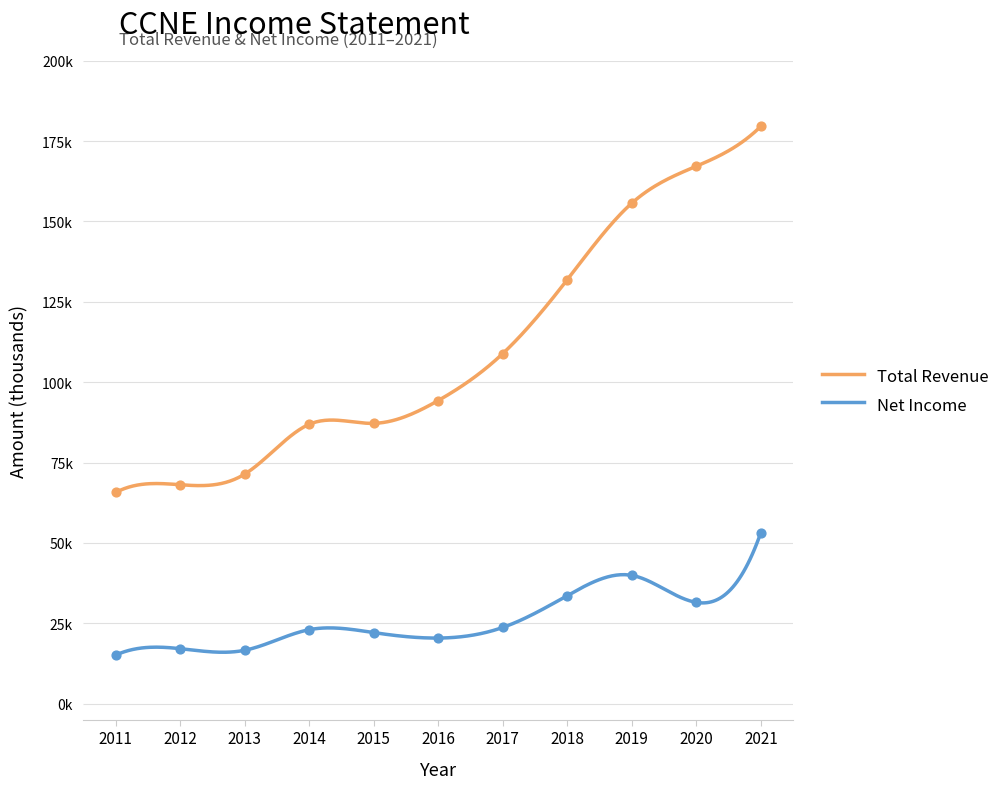

What is the total value across all series at 2016?

114700